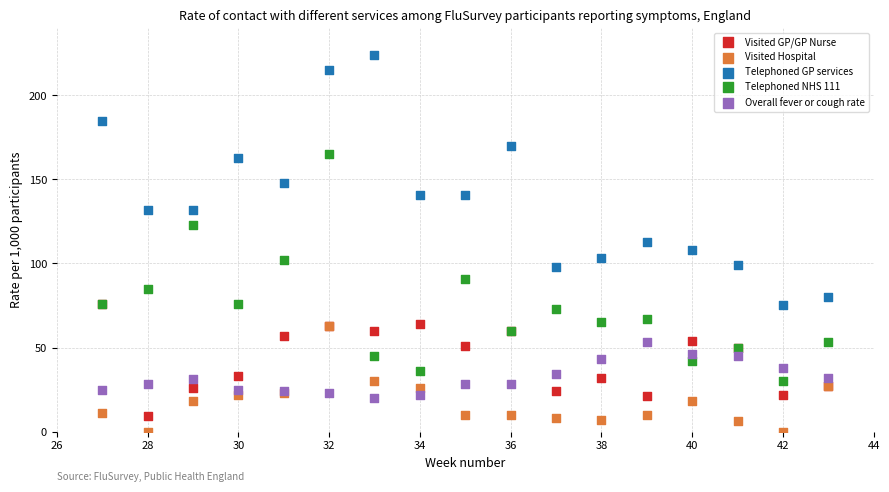

What are all the series names shown in the legend?

Visited GP/GP Nurse, Visited Hospital, Telephoned GP services, Telephoned NHS 111, Overall fever or cough rate